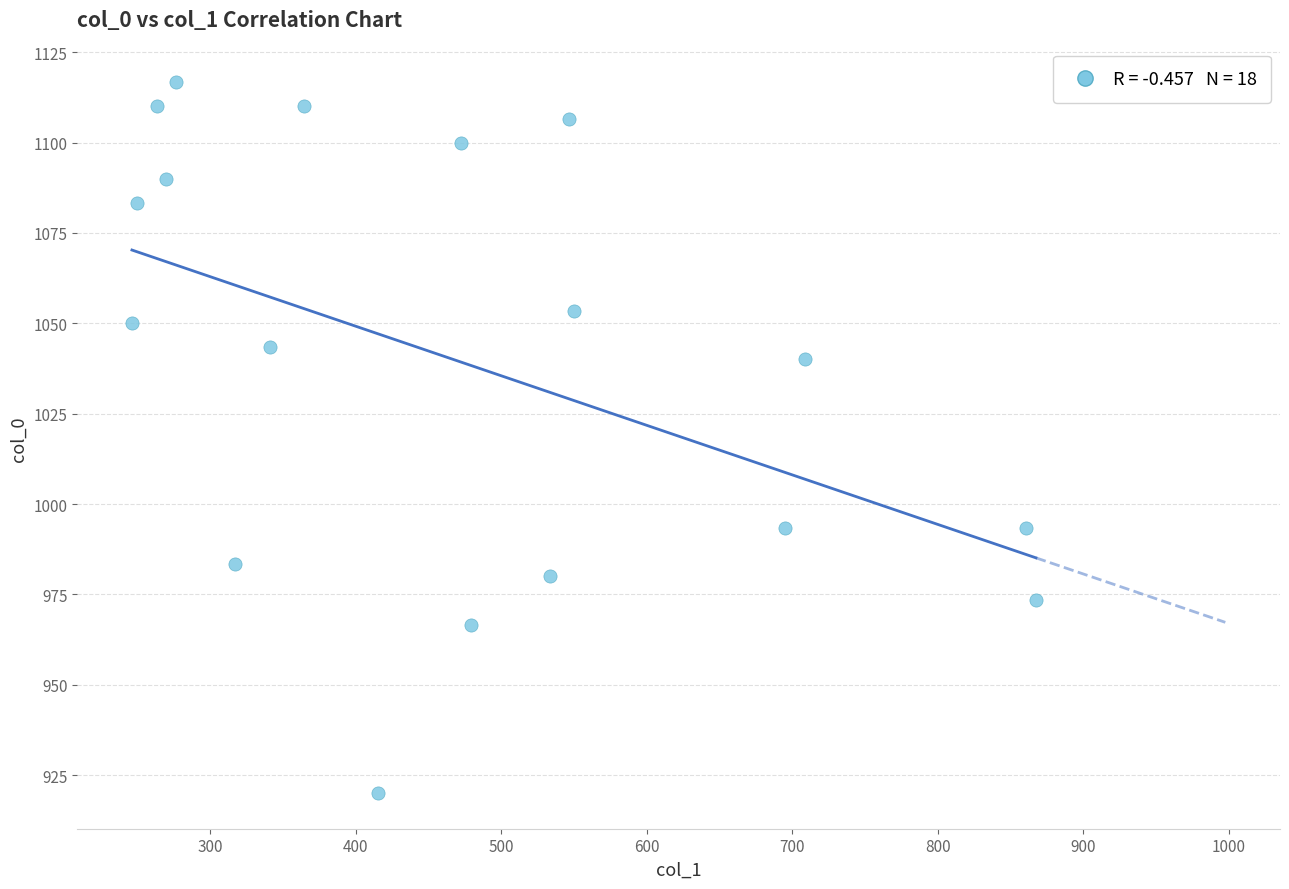

What Y value in the scatter plot is closest to 1018?

1040.0